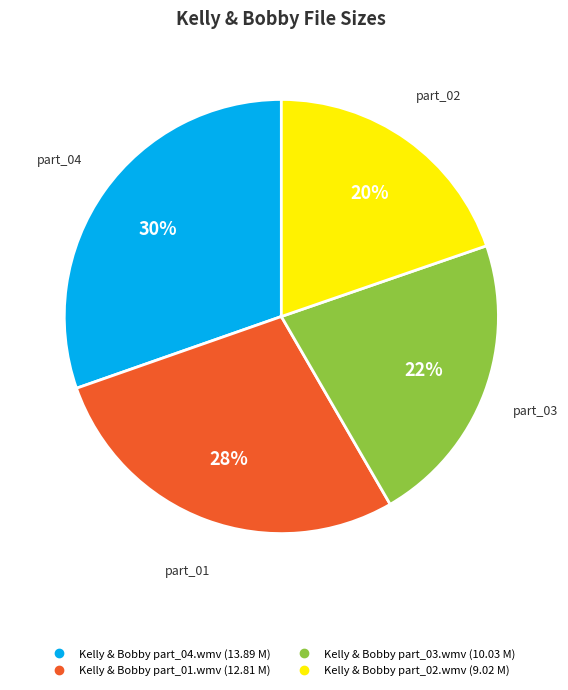

Is Kelly & Bobby part_02.wmv the majority of the pie?

No